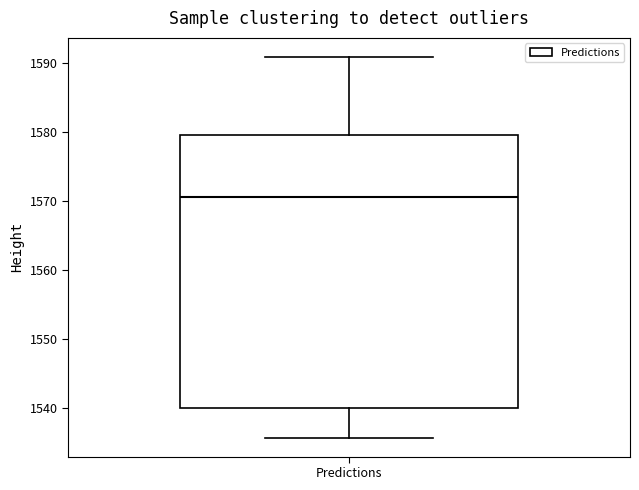

Read this box plot against the y-axis: the position of the median line, the range covered by the box, and the ends of both whiskers. The values are not printed on the chart, so give them approximately, as read against the axis.

median 1571, box 1540 to 1580, whiskers 1536 to 1591